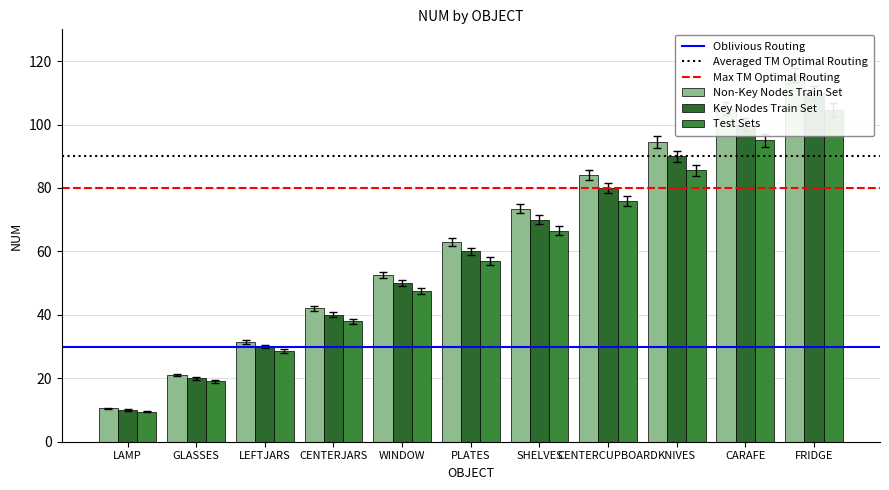

What is the average value of the Key Nodes Train Set series?

64.2